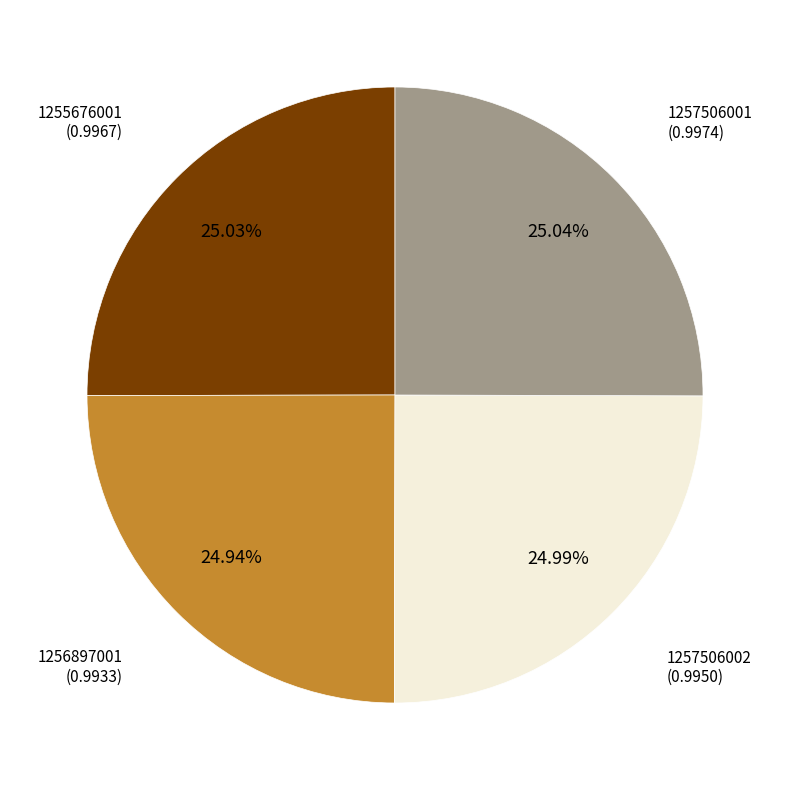

Combined, what portion of the pie is 1257506001 and 1256897001?

50.0%